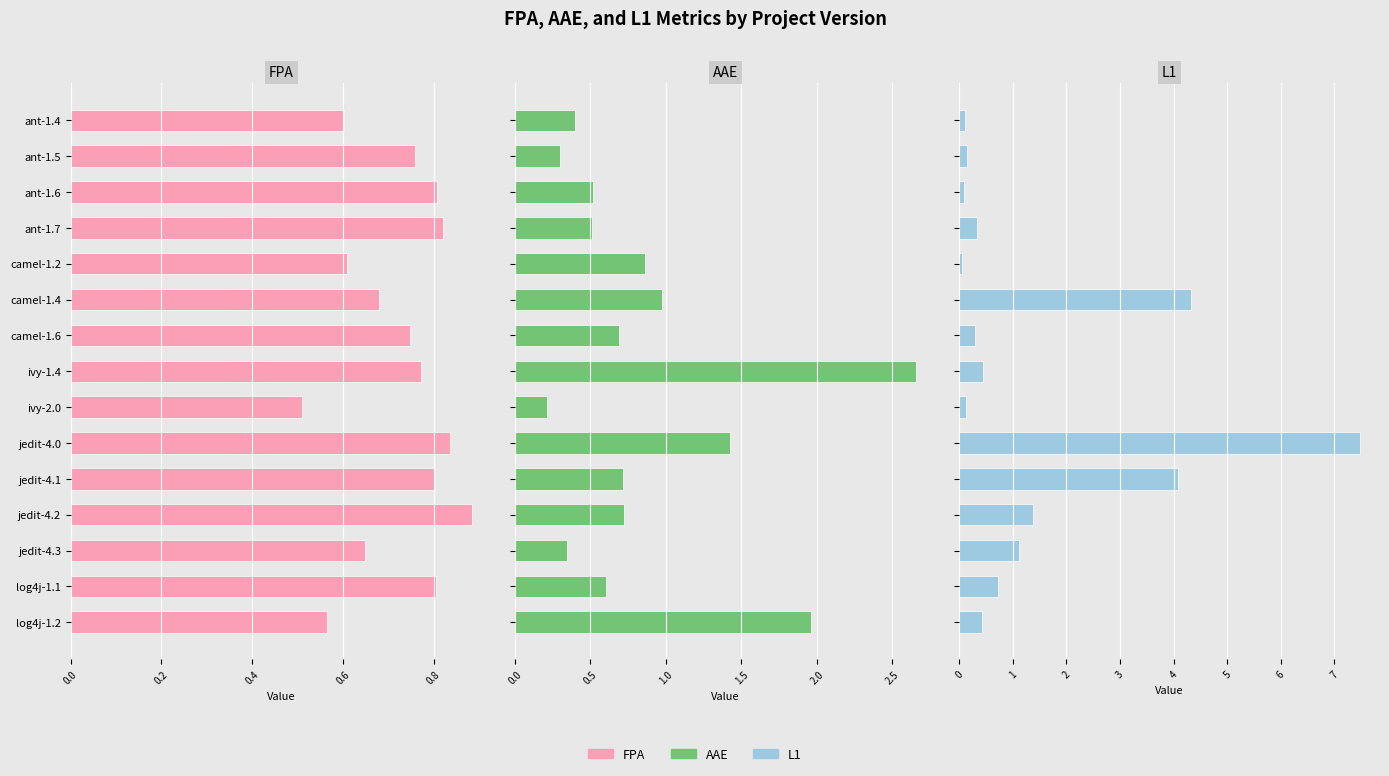

How many data points does each series have?

15